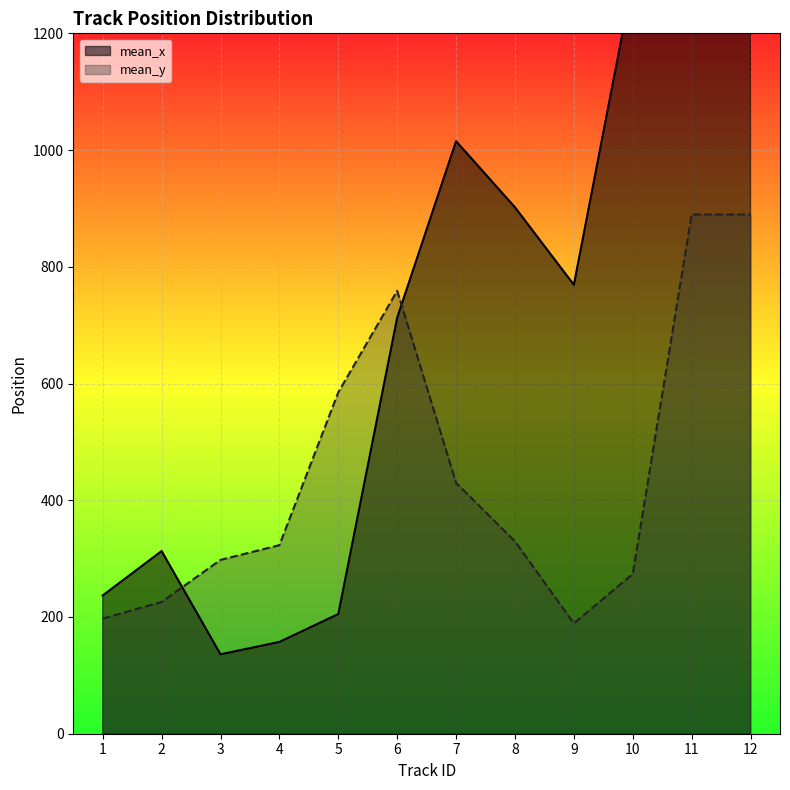

Which series has the largest range (max minus min)?

mean_x